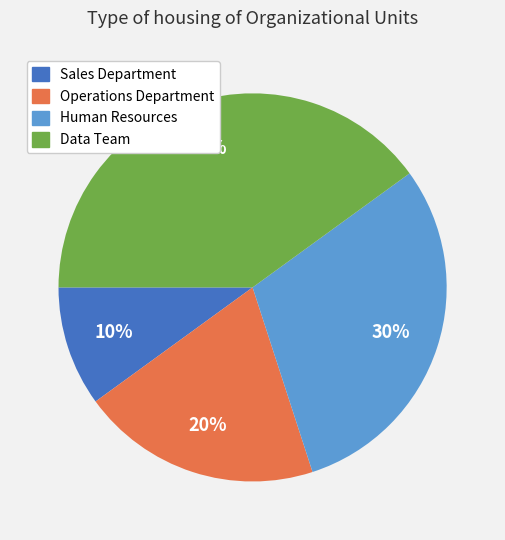

Which slice is the smallest?

Sales Department